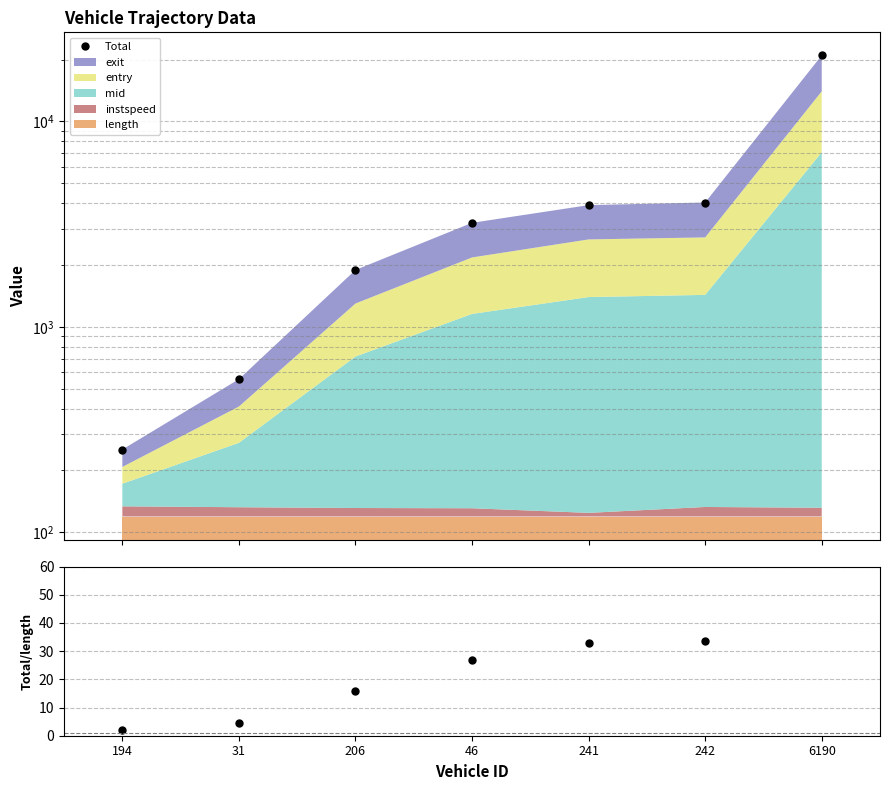

Which series changed the most between 206 and 46?

Total